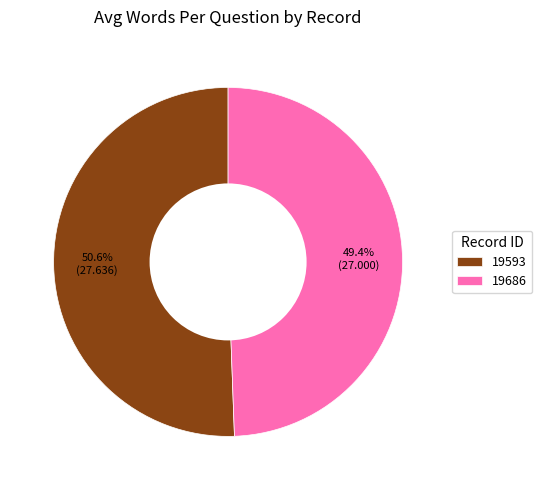

What is the smallest slice in the pie chart?

19686